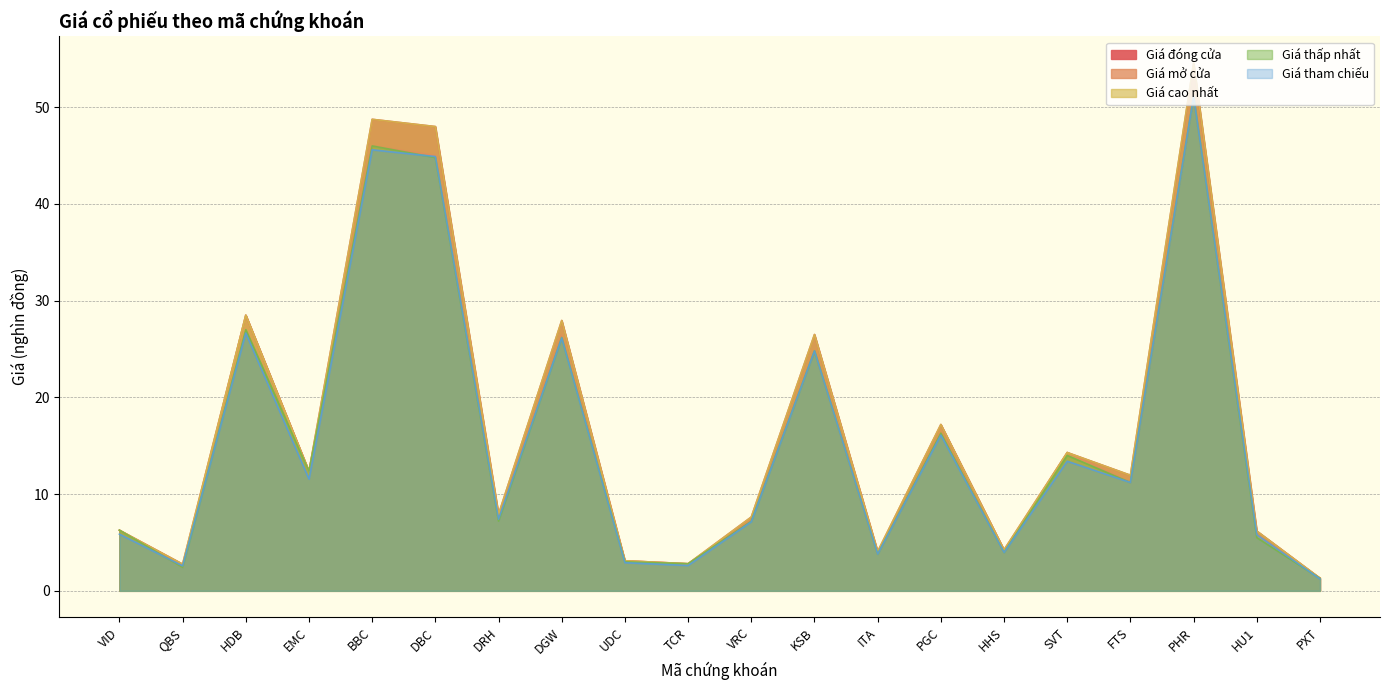

What is the label of the 2nd point from the right?

HU1